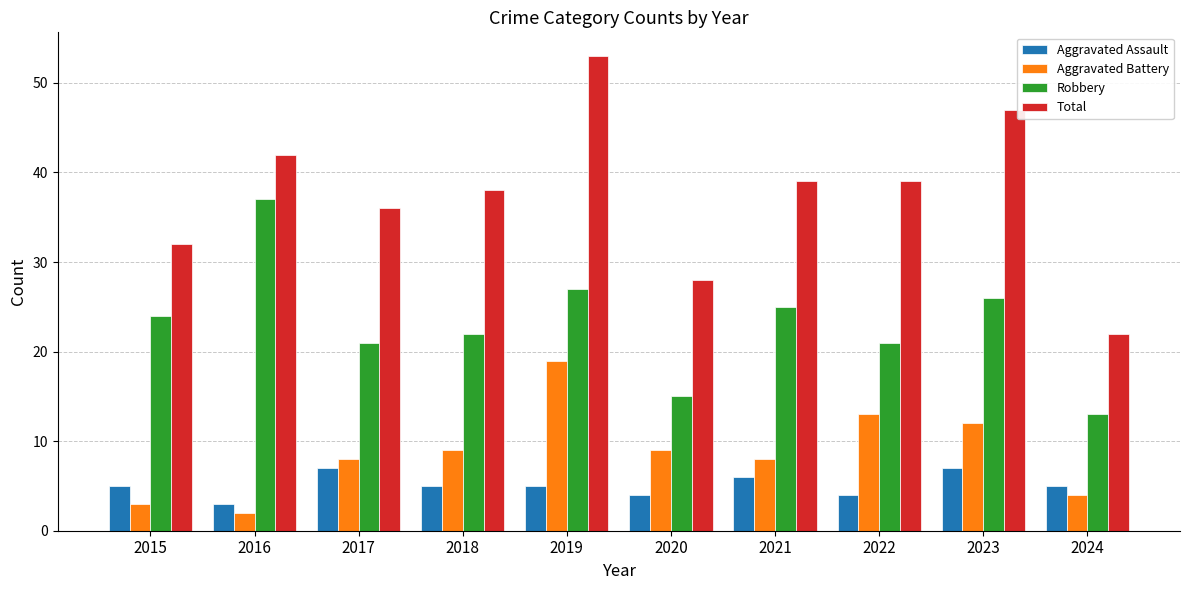

What is the average value of the Total series?

38